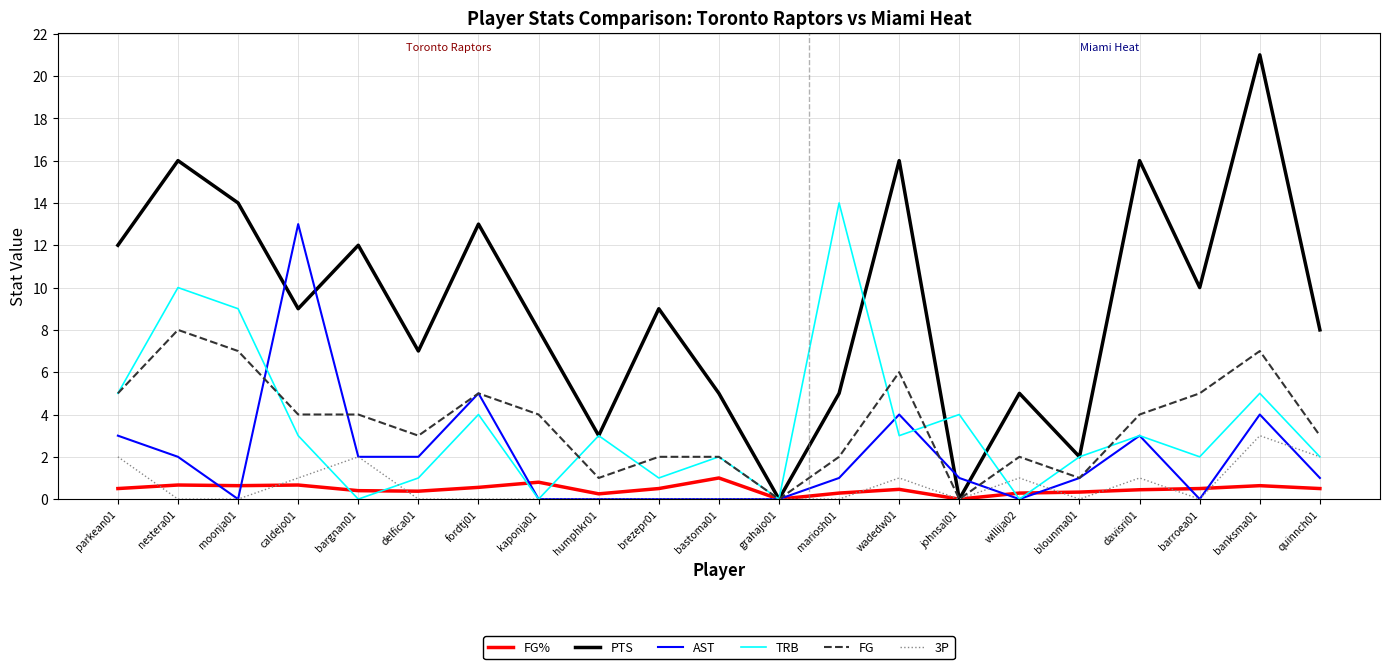

Rank the series at banksma01 from lowest to highest value.

FG%, 3P, AST, TRB, FG, PTS